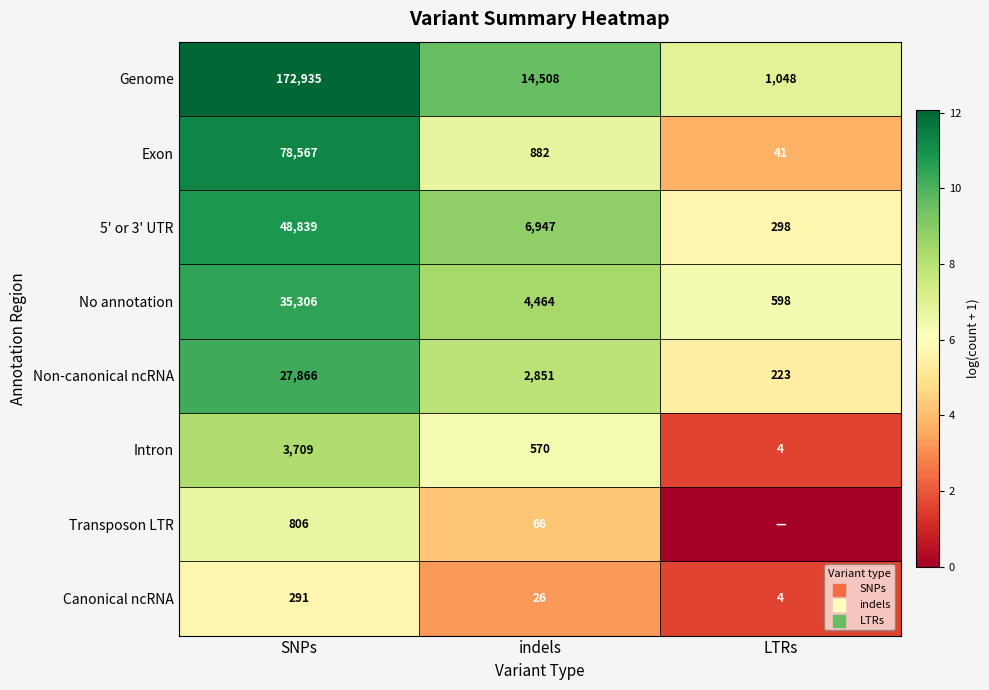

List the labels in order of Canonical ncRNA value, smallest first.

LTRs, indels, SNPs